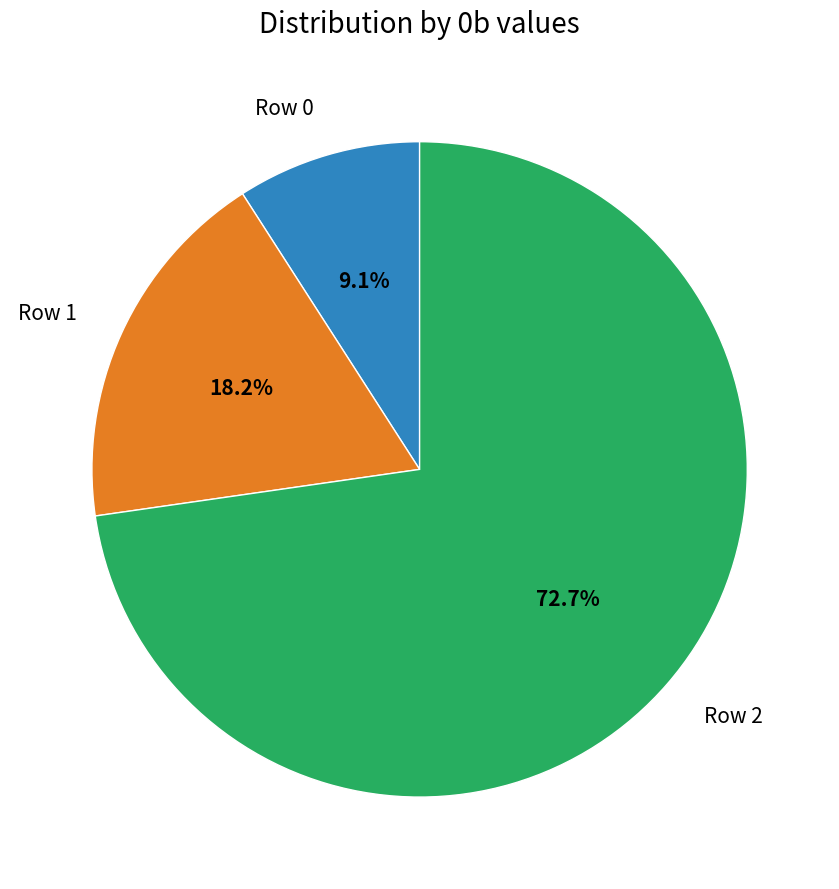

Does any single category account for the majority?

Yes